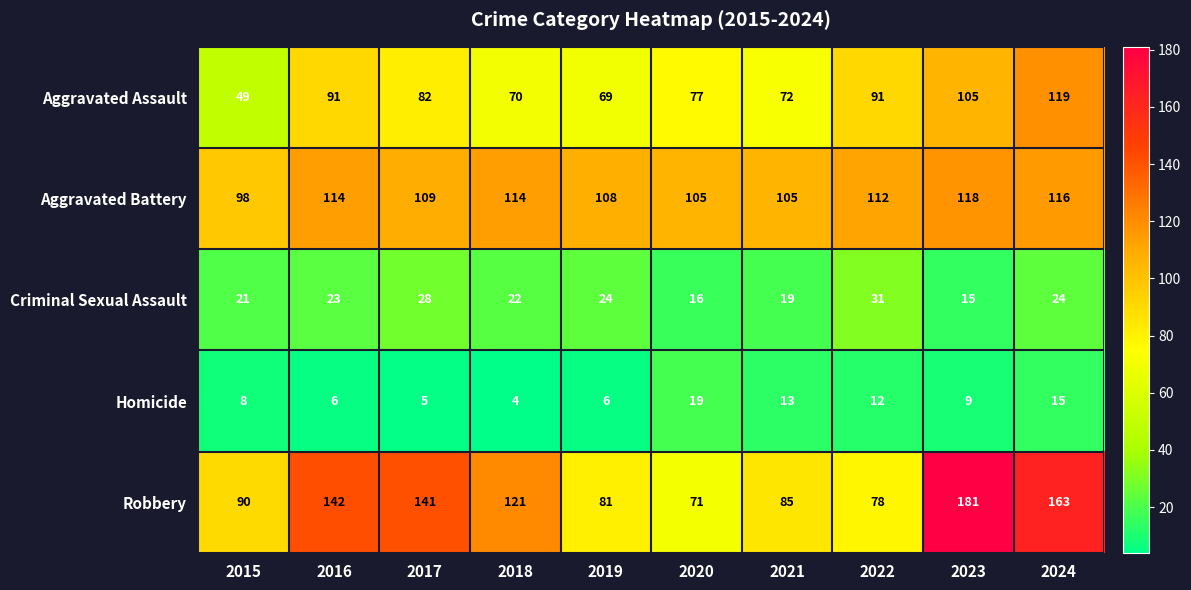

Which category has the lowest value across all series?

2018